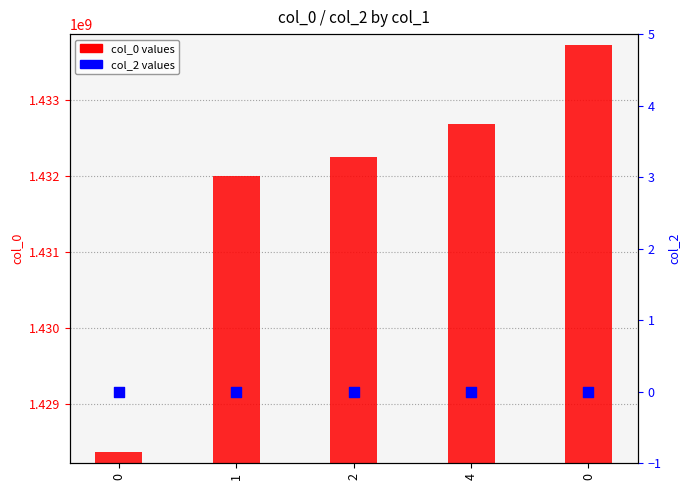

What is the total value across all series at 0?

1428367459